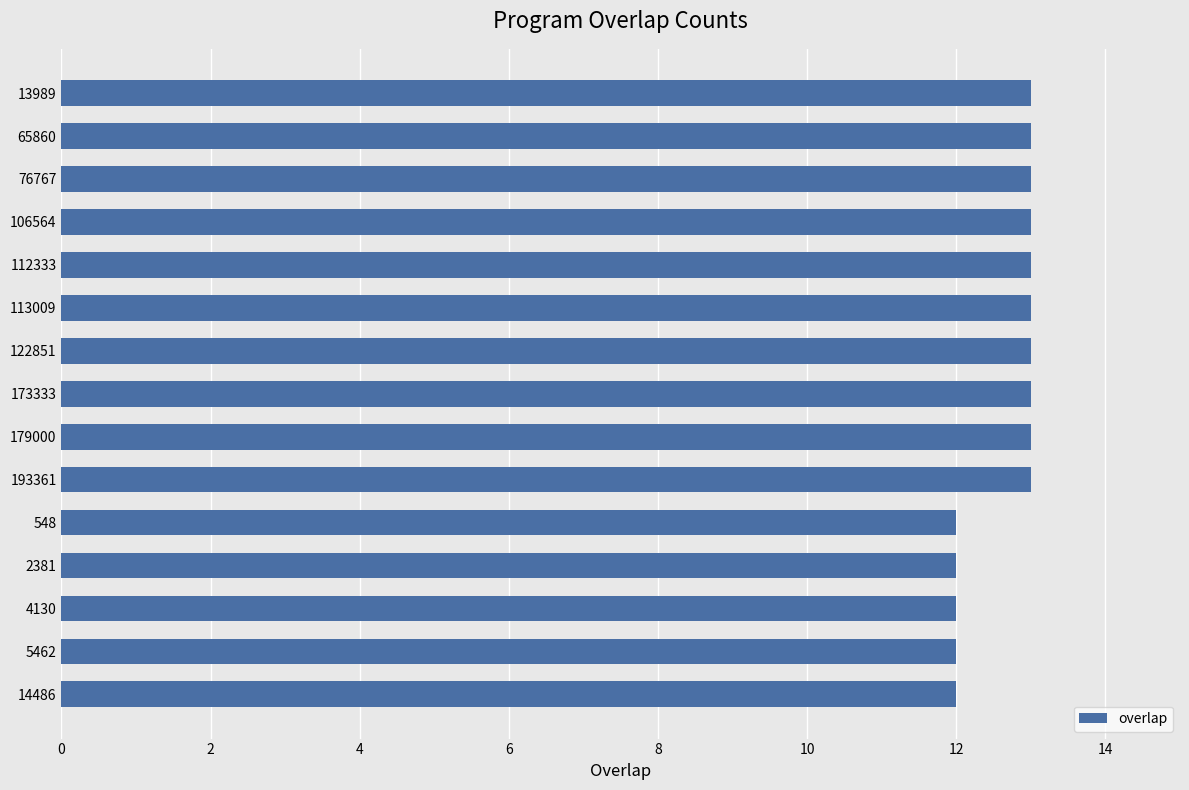

What is the minimum value shown in the chart?

12